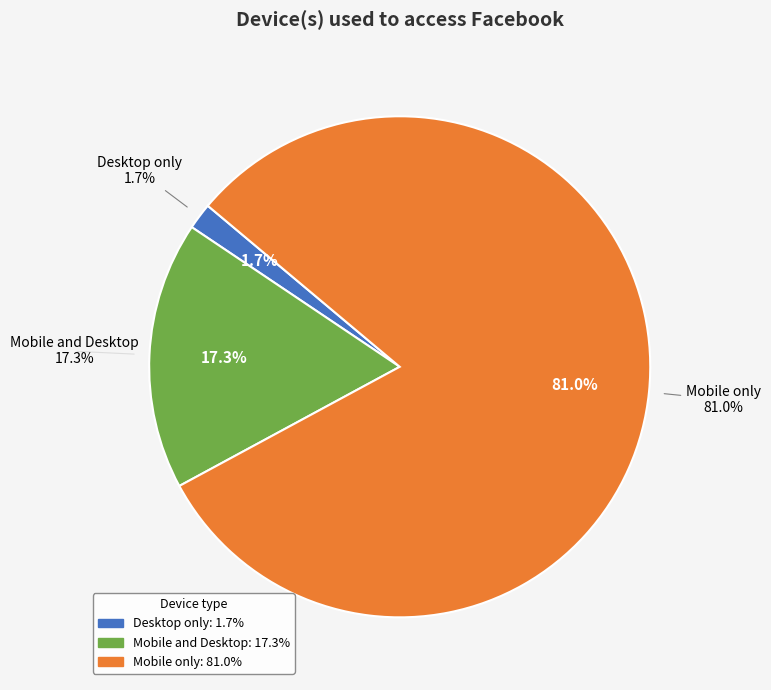

What is the change in value from Mobile and Desktop to Mobile only?

+63.7